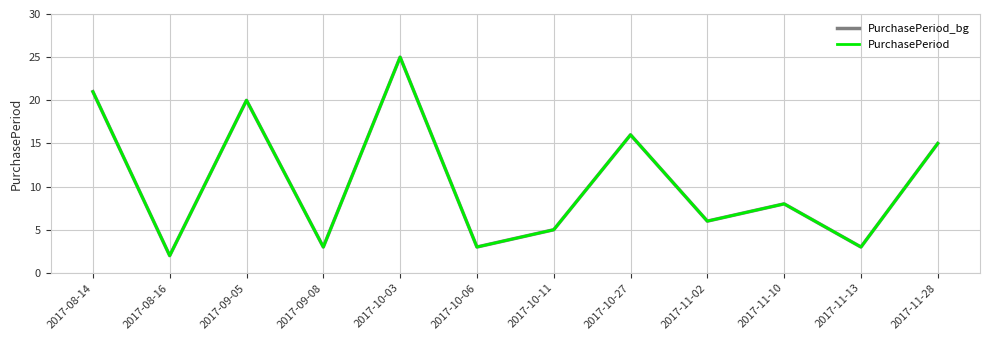

Is this an area chart (filled region under the line)?

No